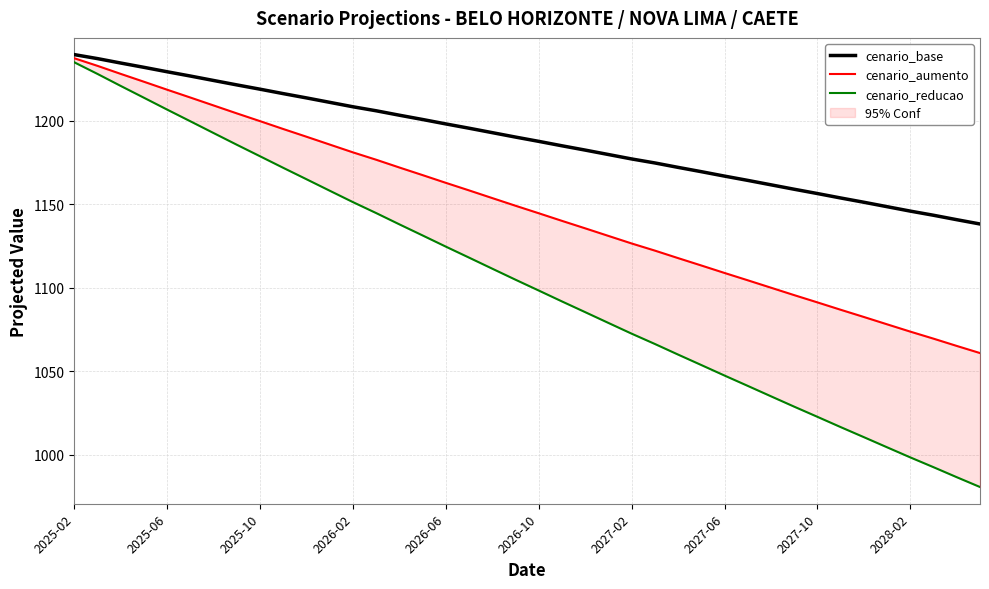

What is the value of the cenario_aumento point at the 23rd from the left?

1135.6